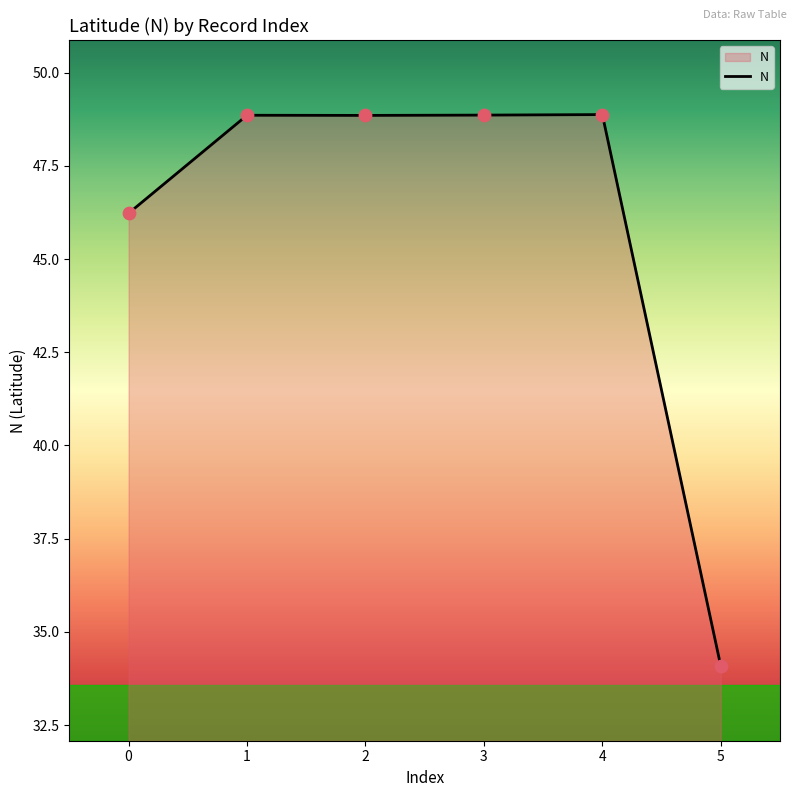

Approximately how many times larger is the value at 4 compared to 1?

1.0